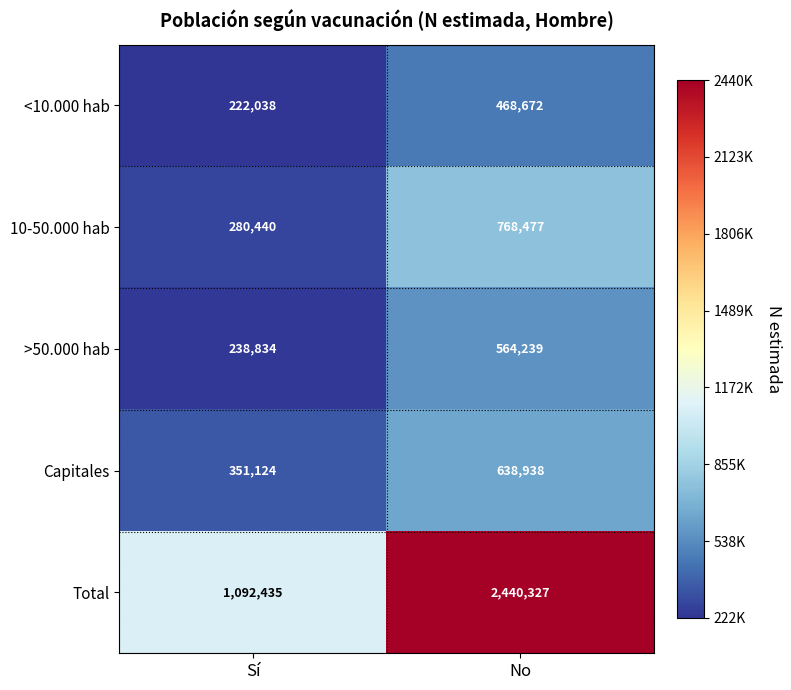

Which series has the largest total across all categories?

Total